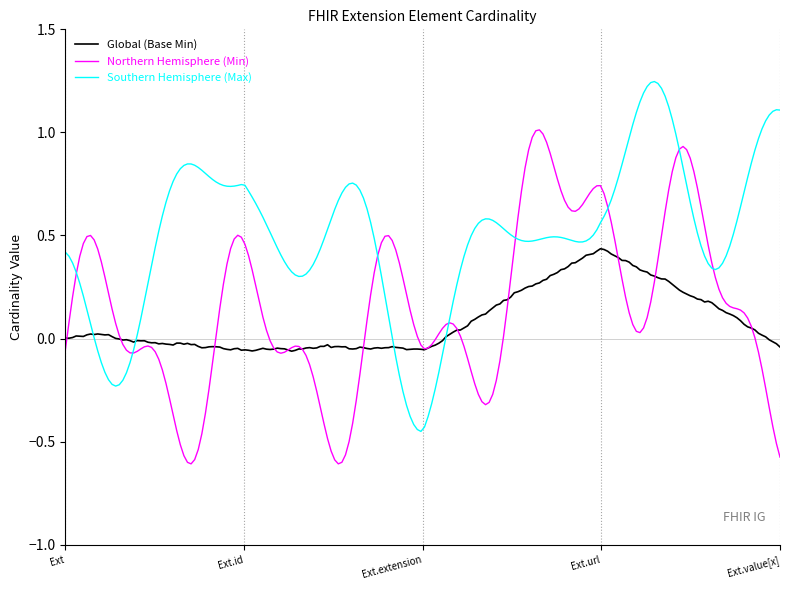

Which series has the largest total across all categories?

Southern Hemisphere (Max)